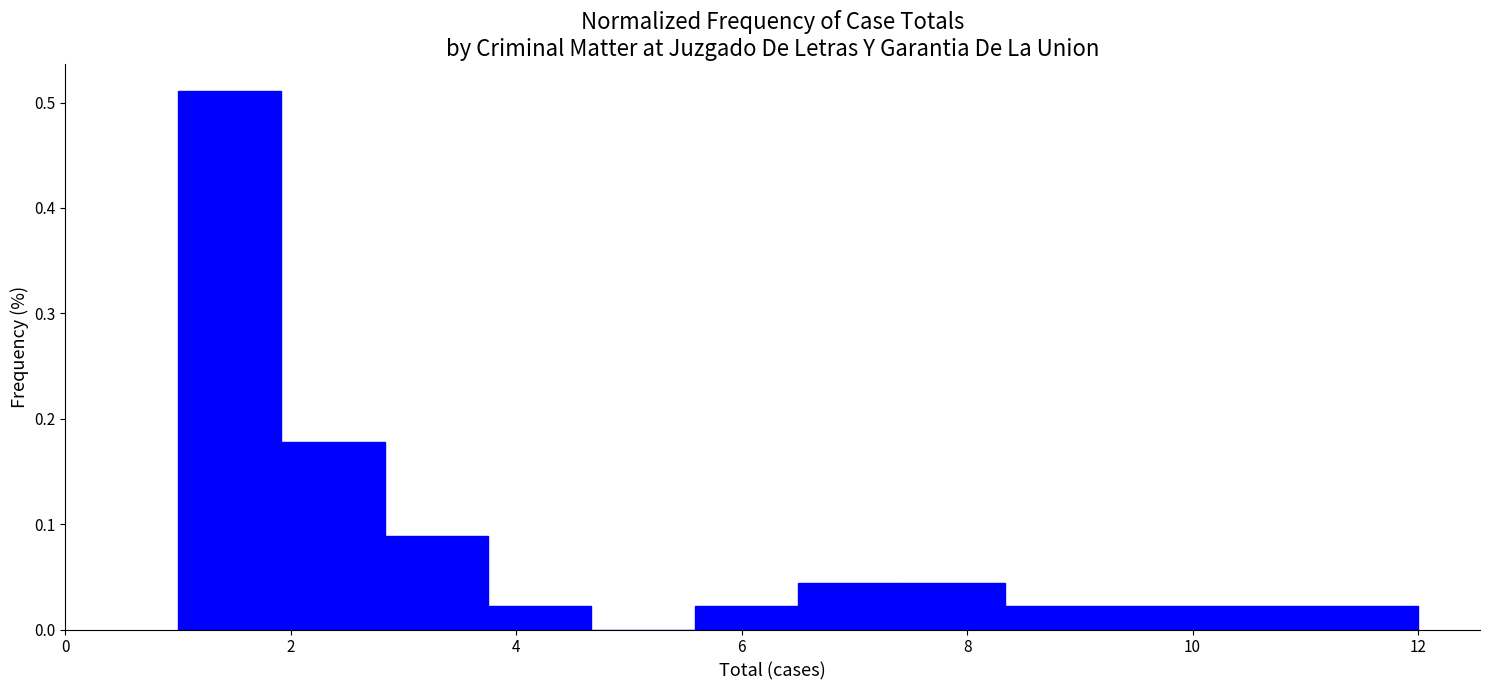

Reading left to right, list every bar in this chart as the range it spans on the x-axis followed by its height. Neither the bar edges nor the heights are printed on the chart, so give them approximately, as read against the axes.

1.0 to 2.0: 0.51
2.0 to 2.8: 0.18
2.8 to 3.8: 0.09
3.8 to 4.6: 0.02
4.6 to 5.6: 0
5.6 to 6.6: 0.02
6.6 to 7.4: 0.04
7.4 to 8.4: 0.04
8.4 to 9.2: 0.02
9.2 to 10.2: 0.02
10.2 to 11.0: 0.02
11.0 to 12.0: 0.02